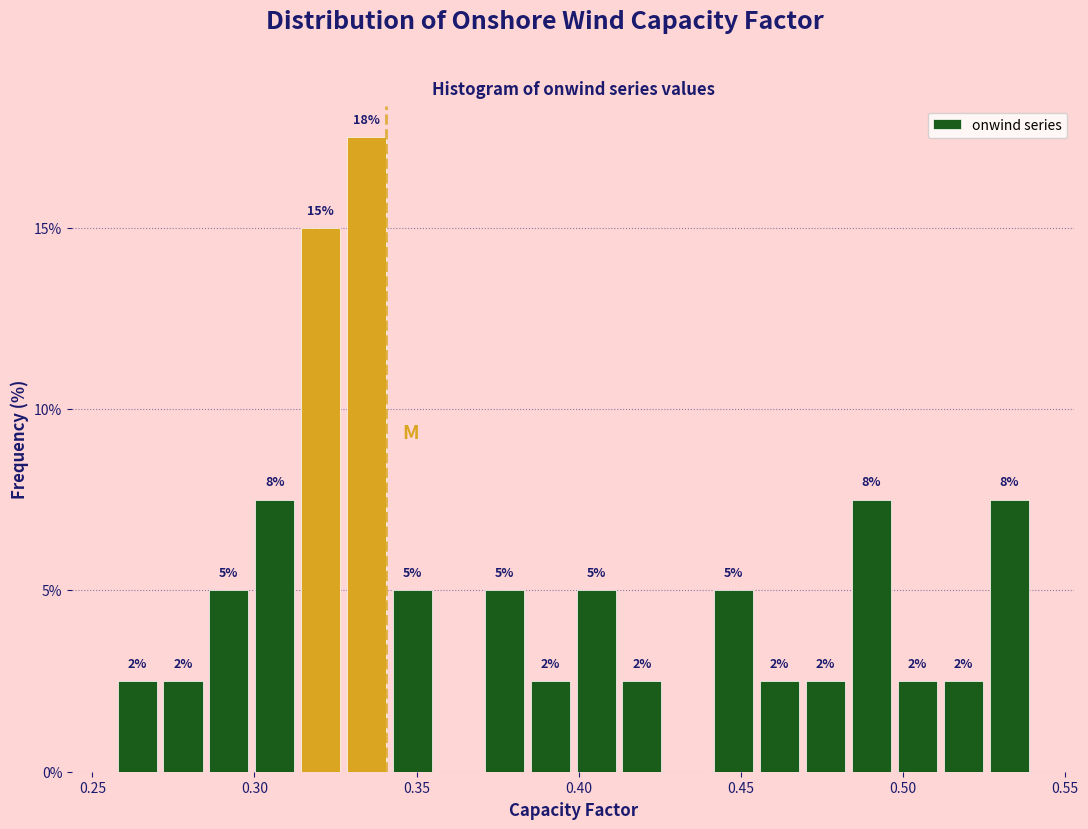

Around what value on the x-axis is the tallest bar? Give the approximate position of its centre, as read against the axis.

0.335